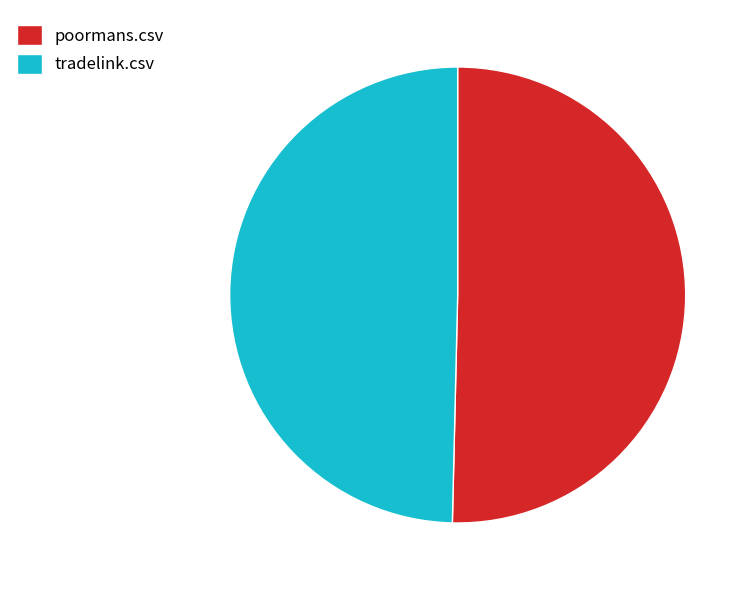

Do poormans.csv and tradelink.csv together represent more than half of the pie?

Yes